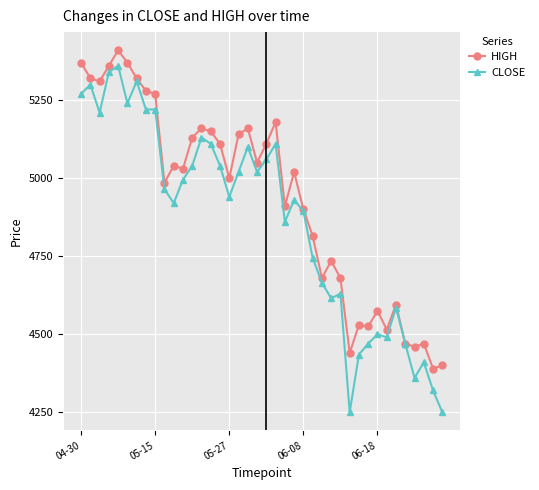

List the series in order of their overall mean, highest first.

HIGH, CLOSE